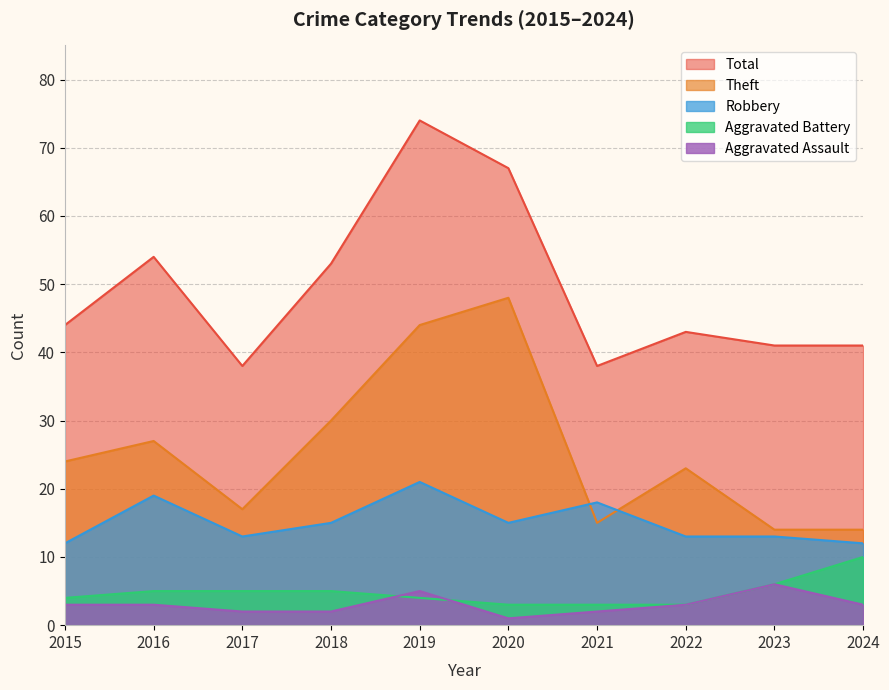

What is the average value of the Aggravated Assault series?

3